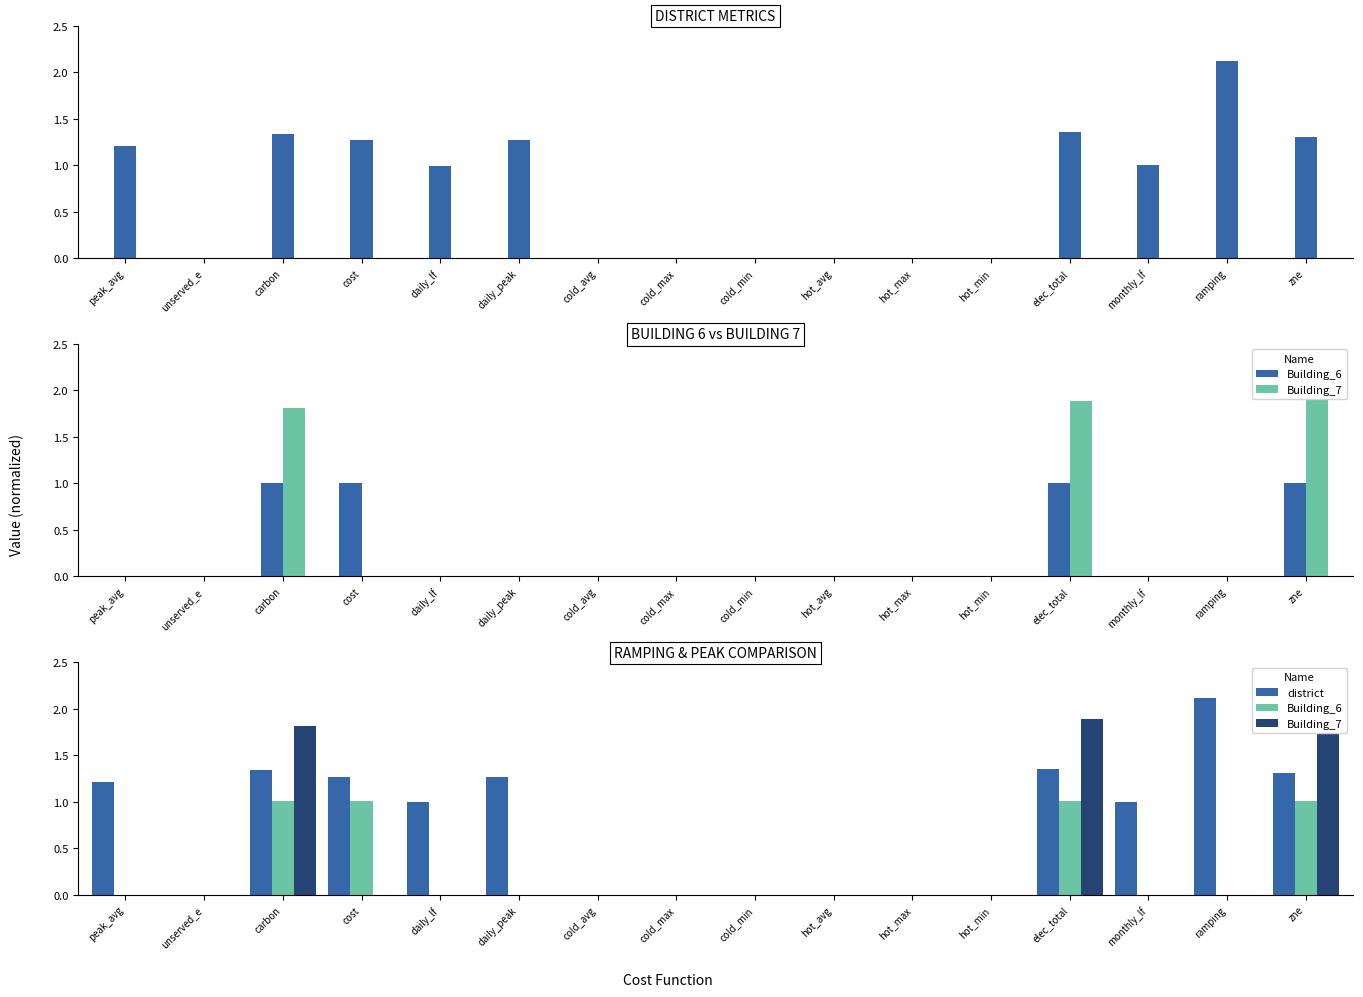

Reading left to right, what are all the values shown in this chart?

district: 1.2	0.0	1.3	1.3	1.0	1.3	0.0	0.0	0.0	0.0	0.0	0.0	1.4	1.0	2.1	1.3
Building_6: 0.0	0.0	1.0	1.0	0.0	0.0	0.0	0.0	0.0	0.0	0.0	0.0	1.0	0.0	0.0	1.0
Building_7: 0.0	0.0	1.8	0.0	0.0	0.0	0.0	0.0	0.0	0.0	0.0	0.0	1.9	0.0	0.0	2.0